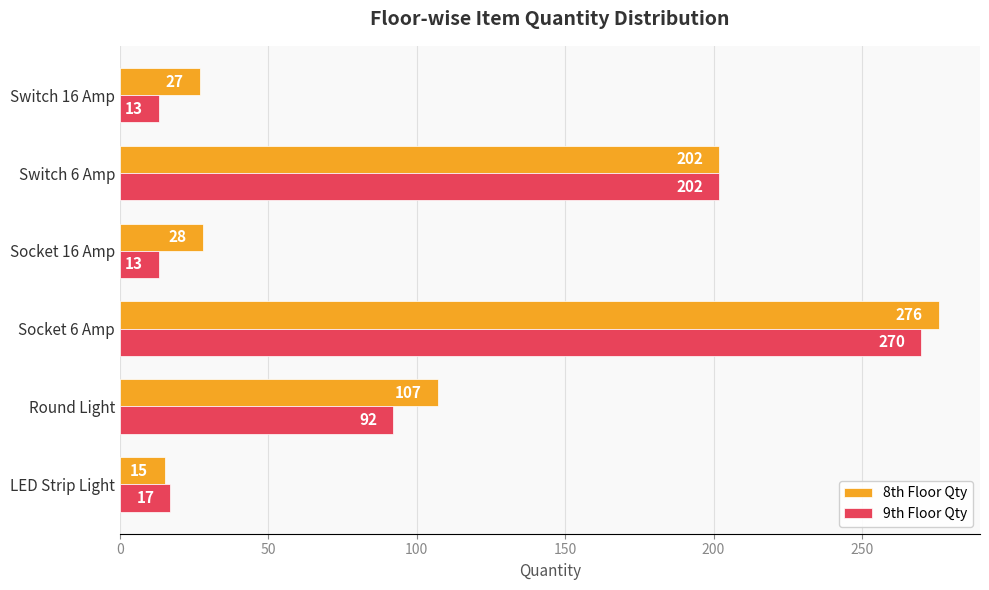

Between Round Light and Switch 6 Amp, which series saw the biggest shift?

9th Floor Qty